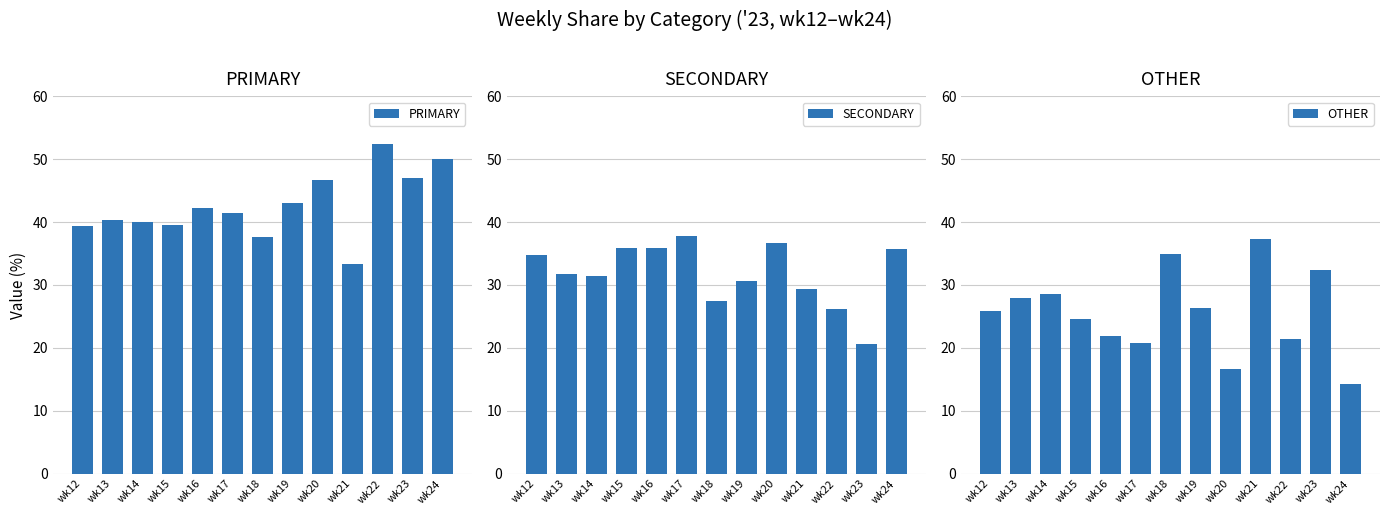

Which series has the widest spread of values?

OTHER